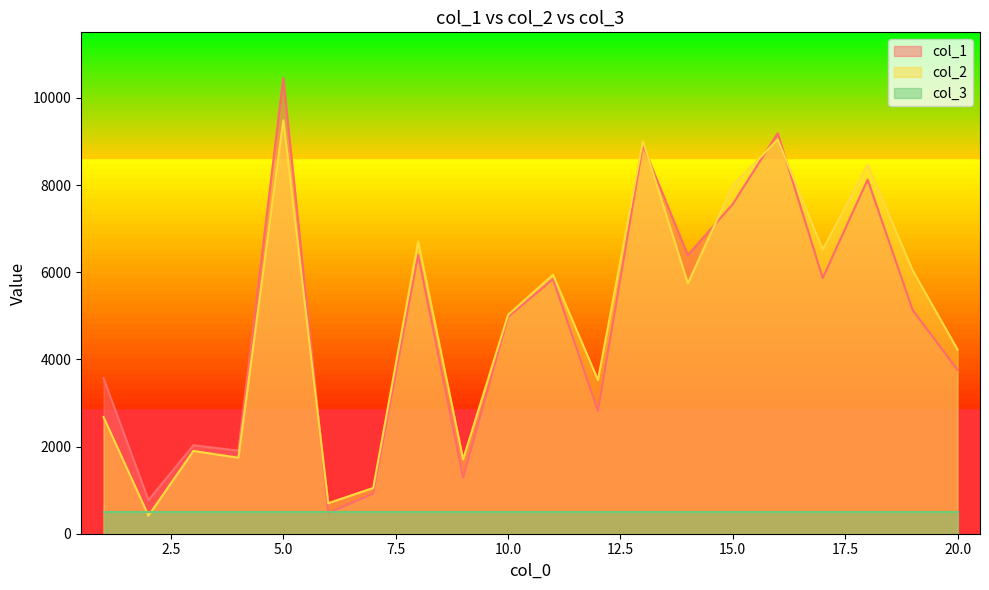

Where do col_1 and col_2 first cross each other?

5 and 6